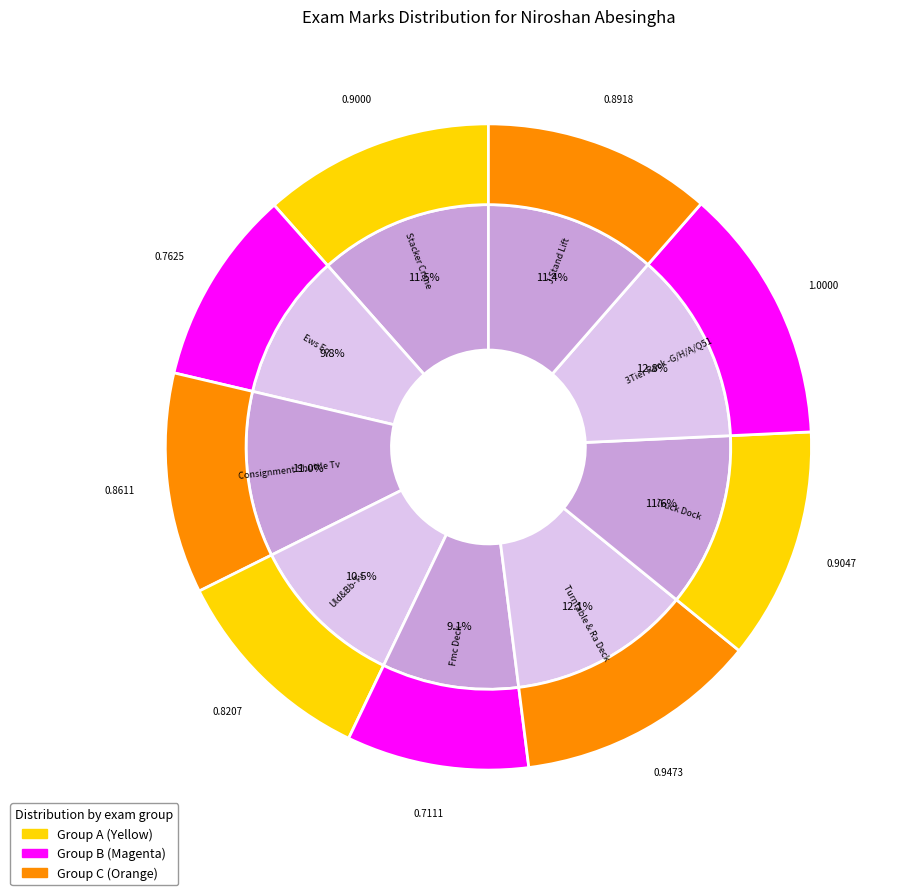

Is the sum of Ews Eq and Stacker Crane greater than half?

No